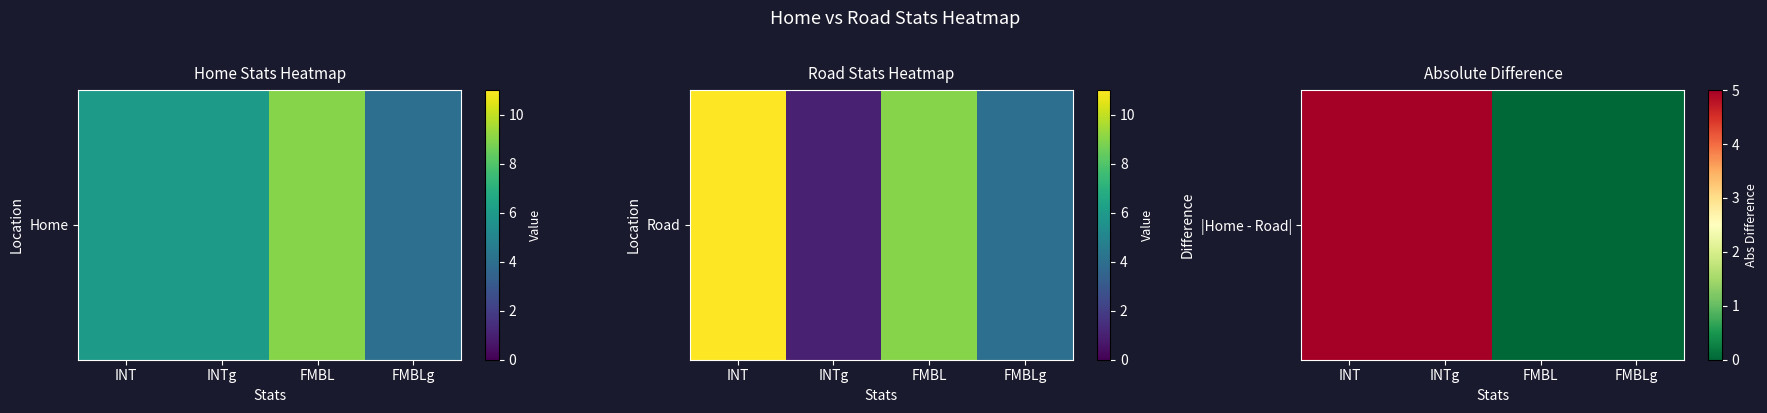

What is the difference between the second highest and minimum values?

5